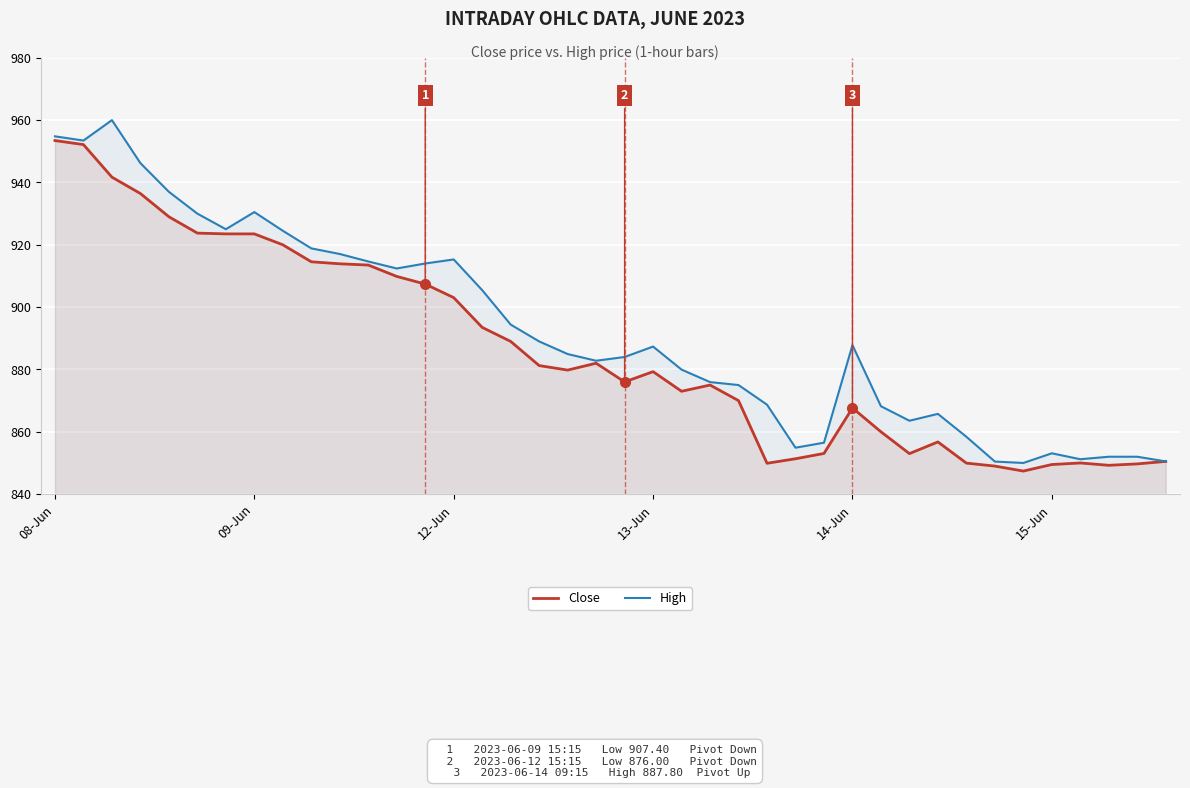

Where is High nearest to the value 905?

15